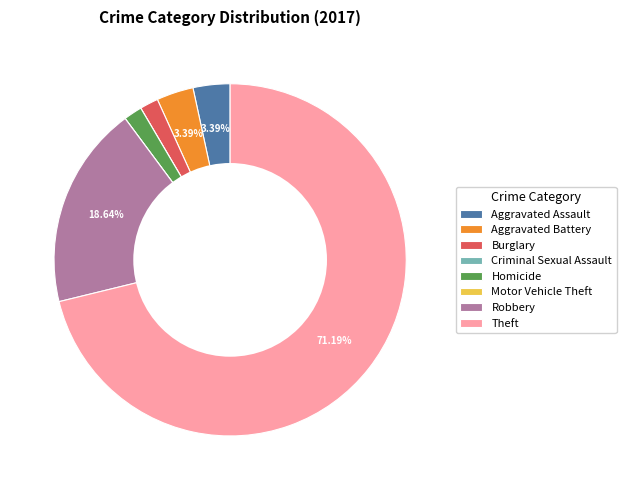

Does any single category account for the majority?

Yes